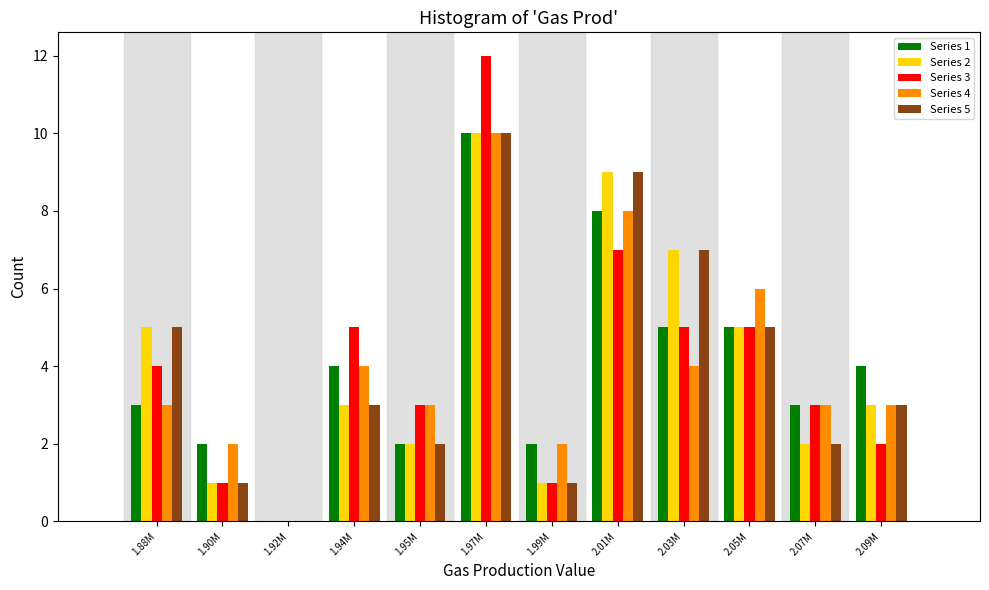

The value of Series 3 at 1.99M is 0. True or false?

False